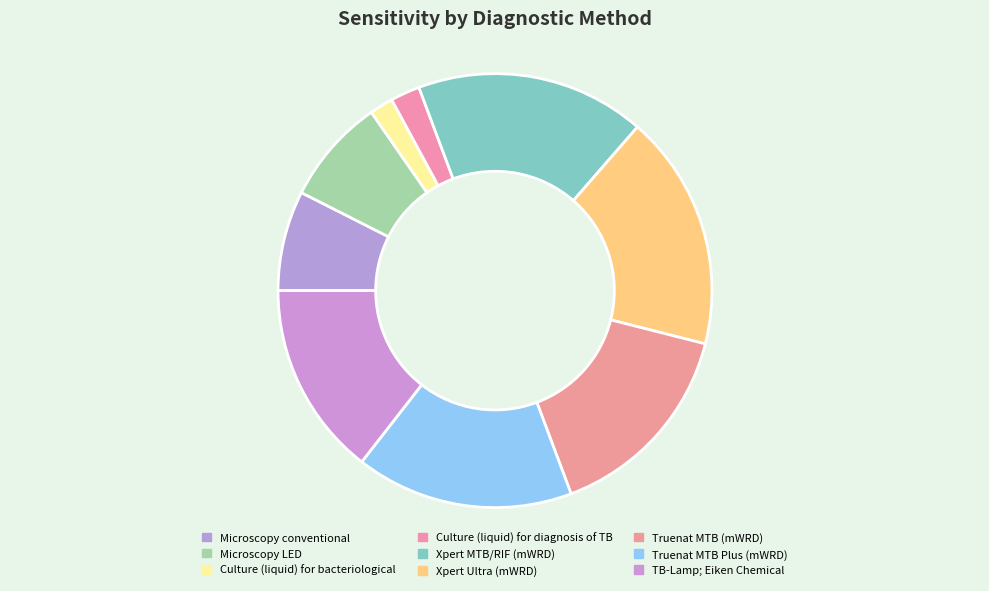

How many slices are in this pie chart?

9